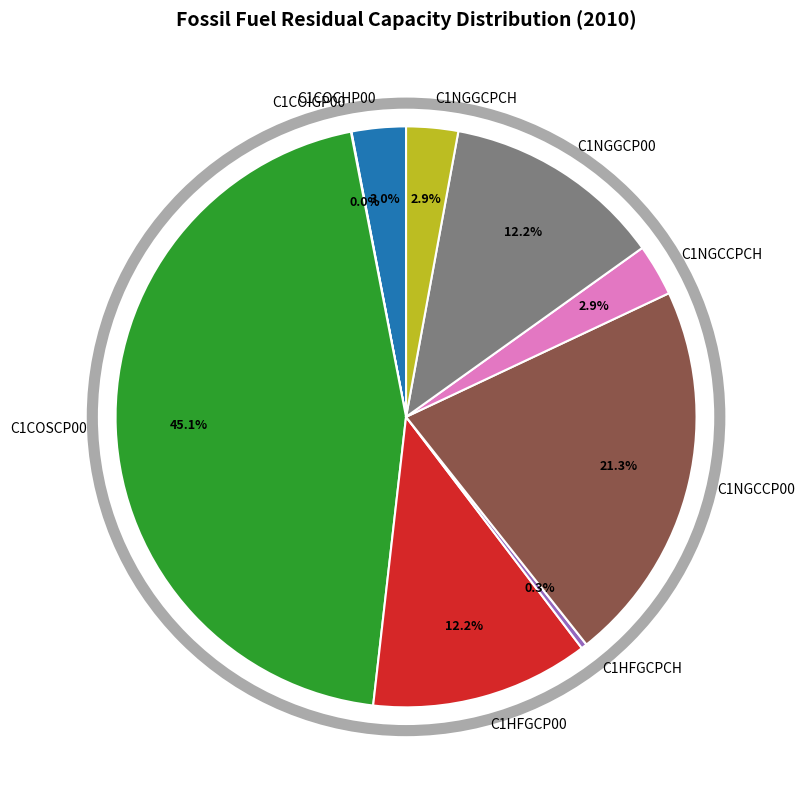

How much of the chart is everything except C1NGCCP00?

78.7%